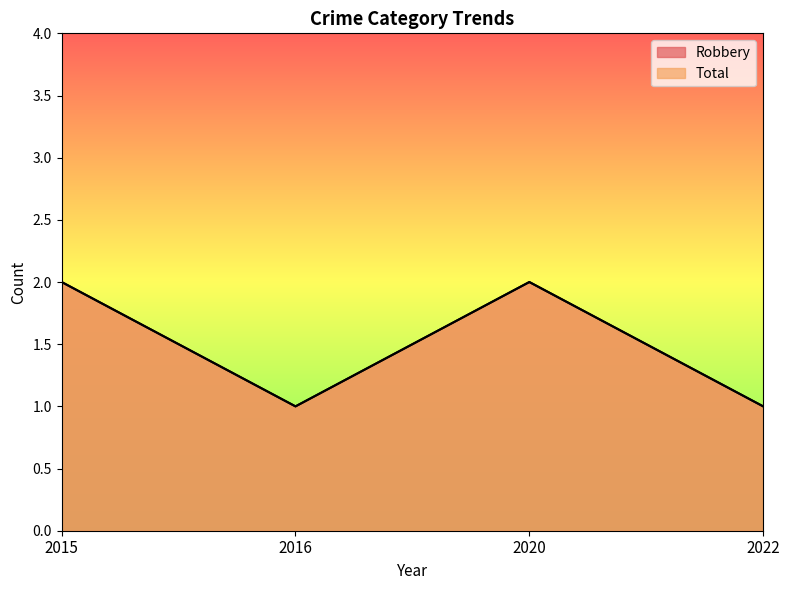

What are all the series names shown in the legend?

Robbery, Total